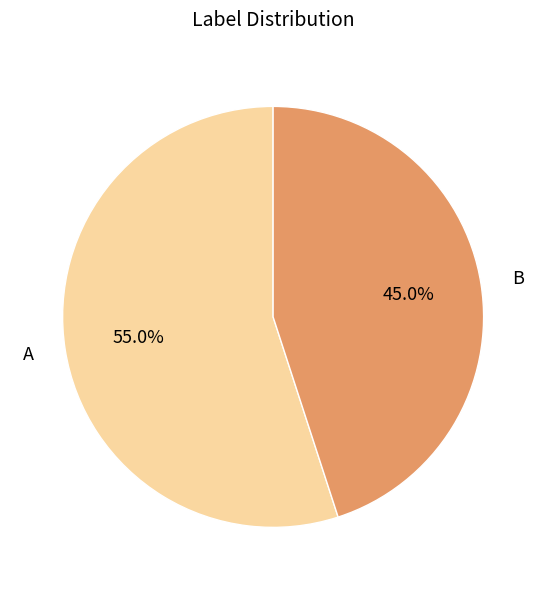

Which slice is the largest?

A